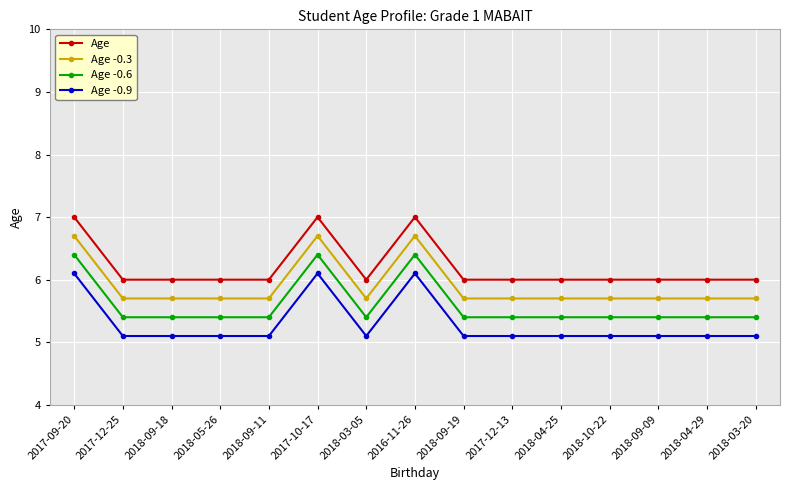

What is the difference between the maximum and second lowest values in the Age -0.3 series?

1.0